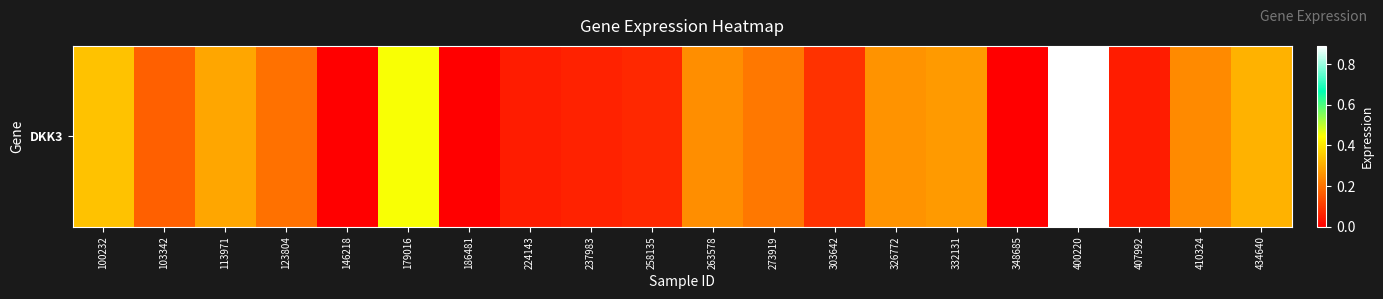

Rank the categories by value from highest to lowest.

400220, 179016, 100232, 434640, 113971, 332131, 326772, 263578, 410324, 273919, 123804, 103342, 303642, 258135, 237983, 224143, 407992, 146218, 186481, 348685